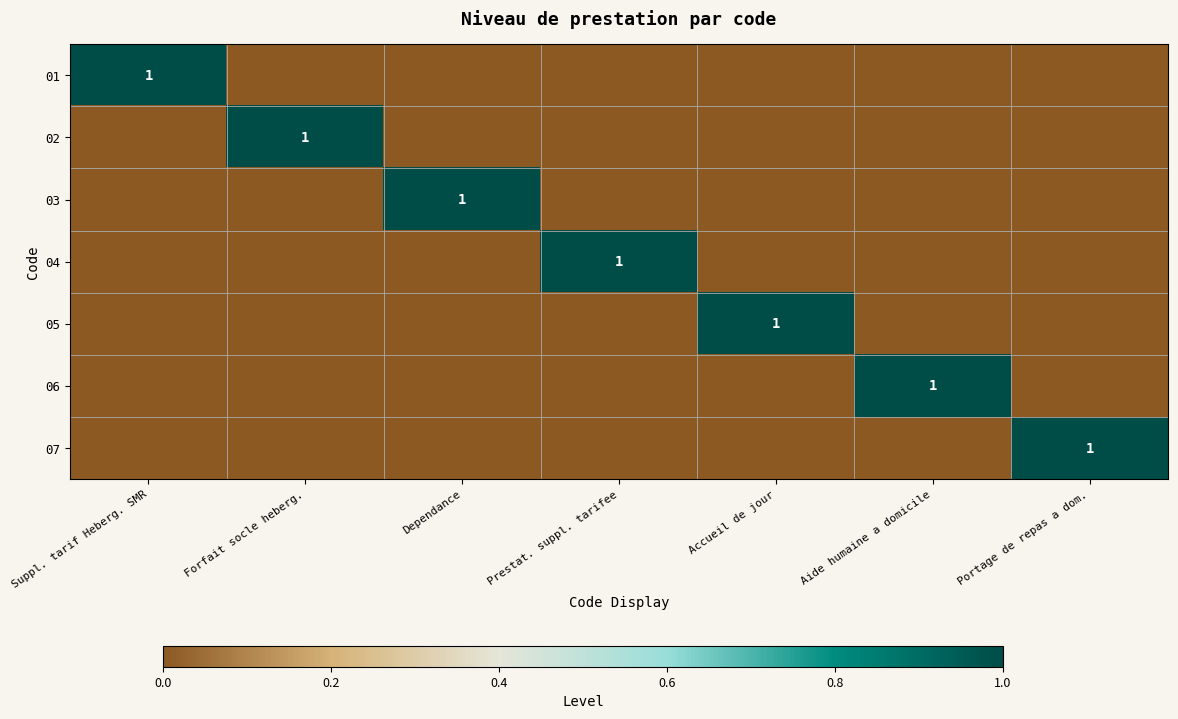

The 04 series shows 0 at Prestat. suppl. tarifee. True or false?

False